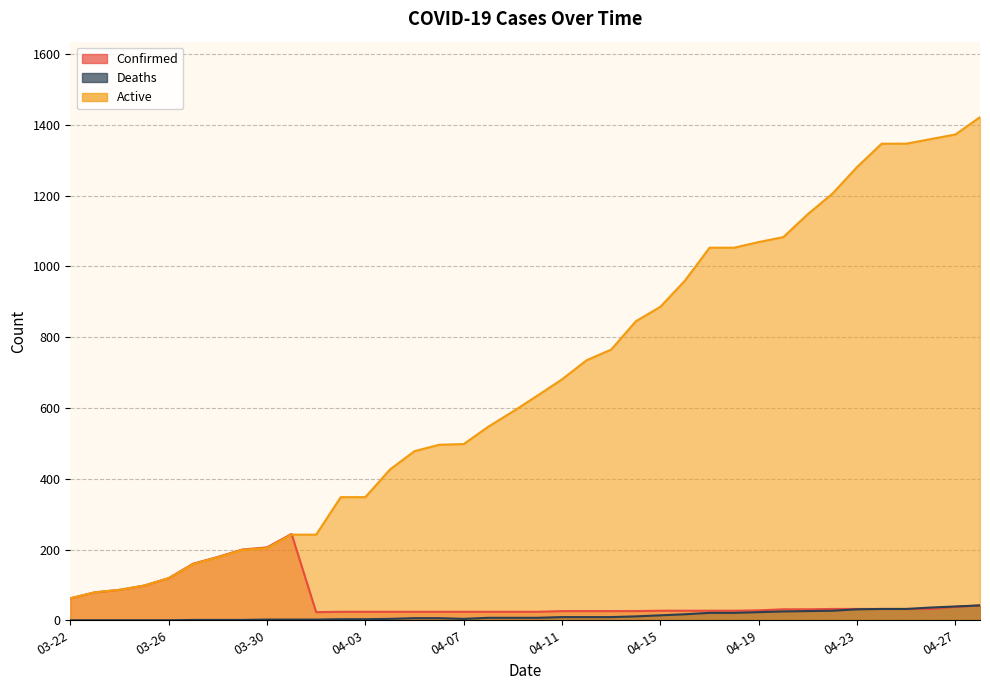

At which label does Confirmed reach its minimum?

04-01